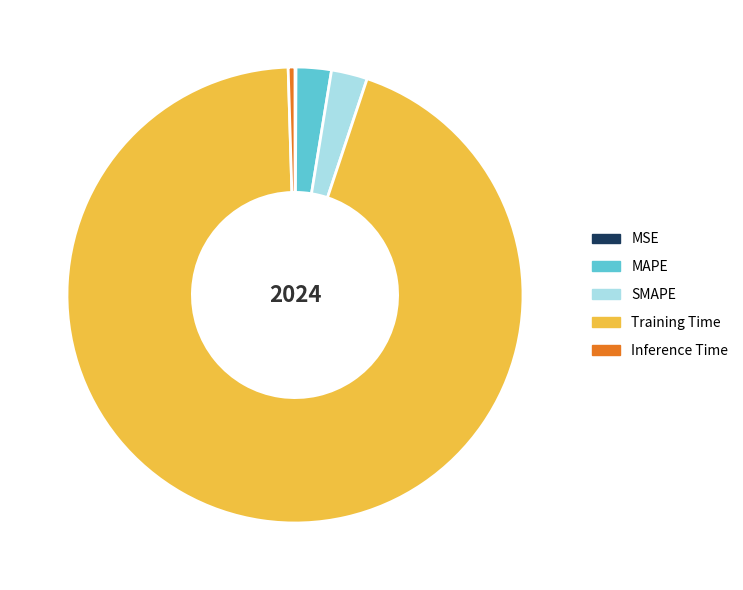

Which has a higher value, MAPE or Inference Time?

MAPE